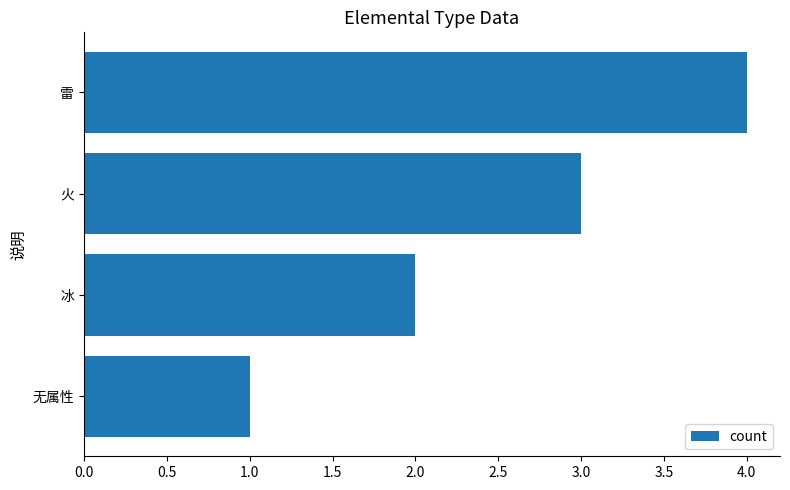

The value at 无属性 is 1. True or false?

True